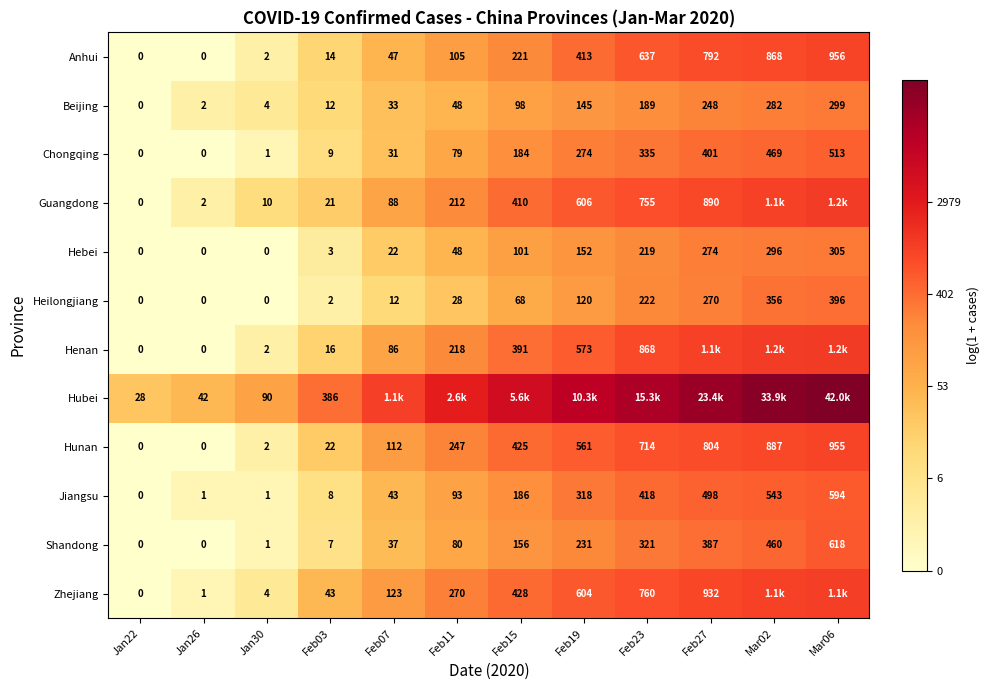

Is the value of Shandong at Feb23 greater than the value of Hubei at Jan22?

Yes